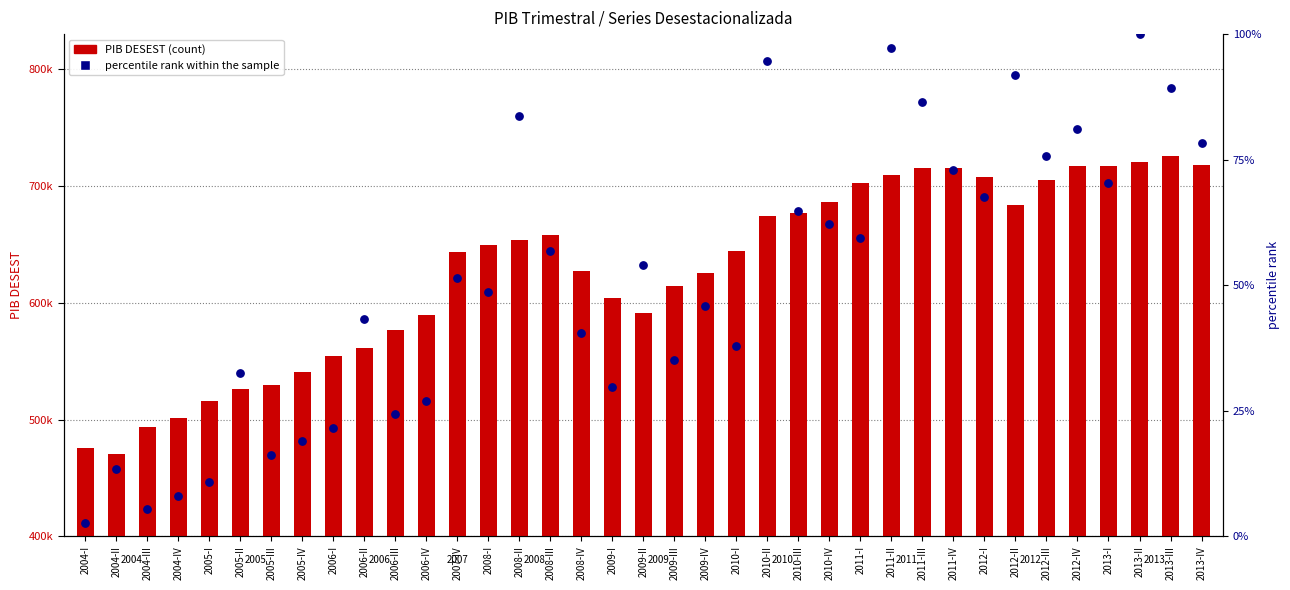

Which series contains the highest Y value?

PIB DESEST